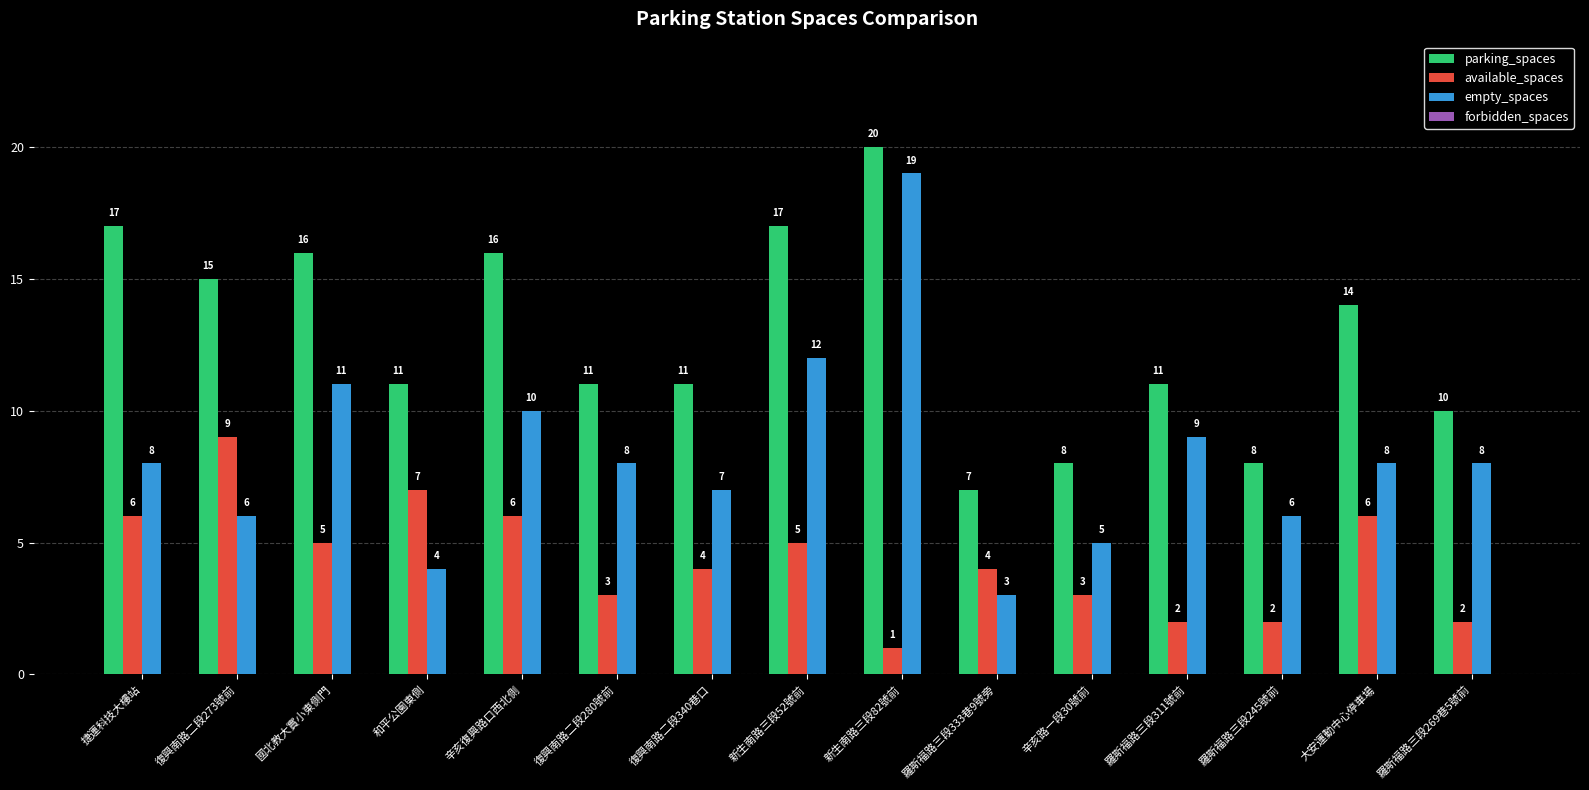

Rank the series at 辛亥復興路口西北側 from highest to lowest value.

parking_spaces, empty_spaces, available_spaces